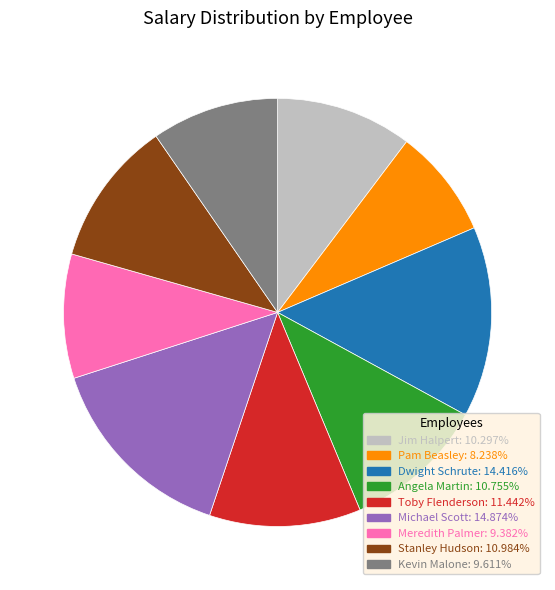

True or false: Pam Beasley accounts for 1% of the total.

False